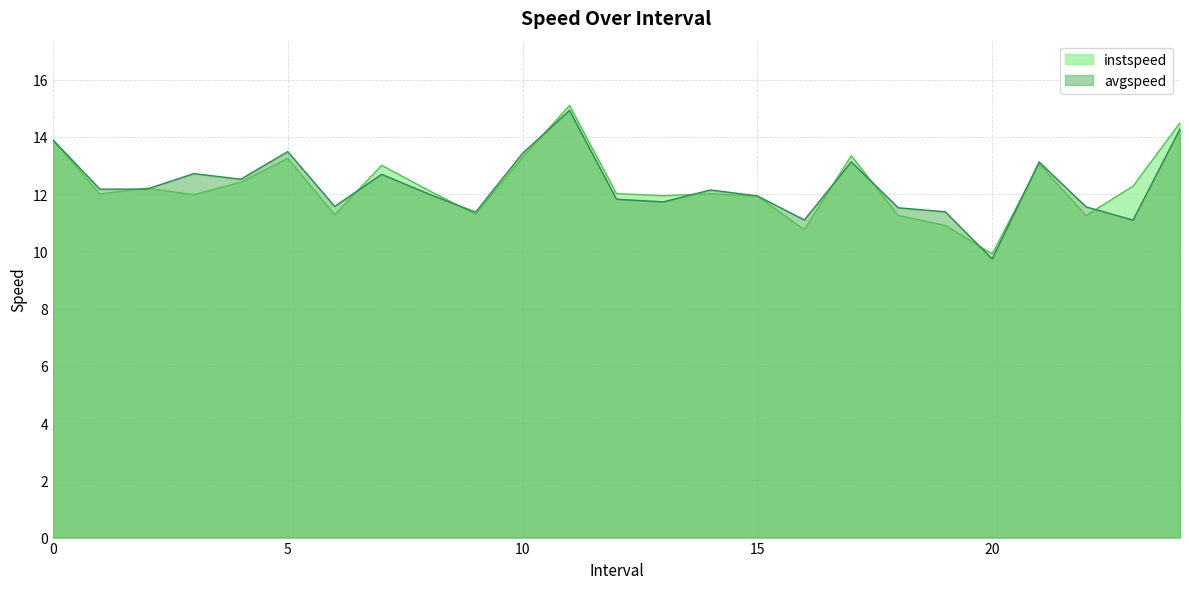

Where do avgspeed and instspeed first cross each other?

1 and 2